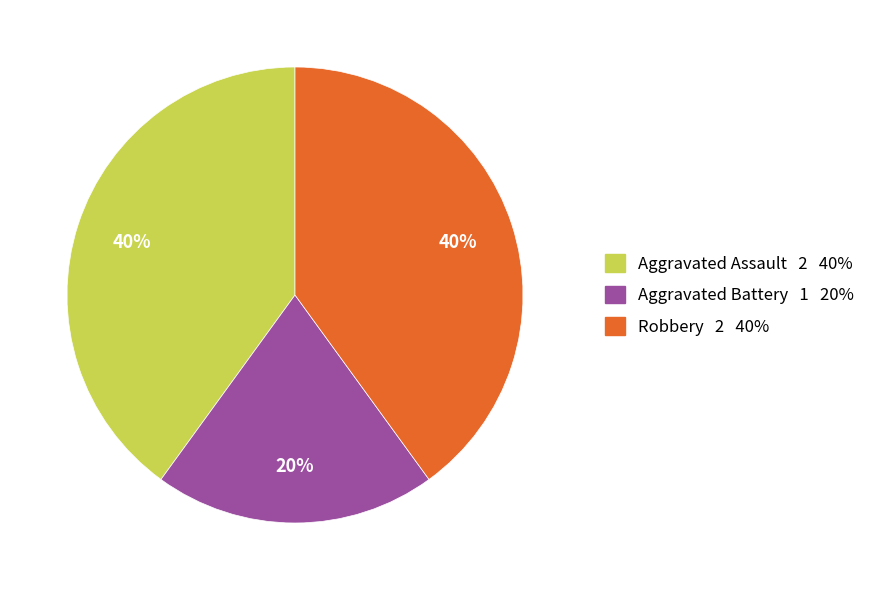

To the nearest percent, what percentage of the pie is Robbery?

40%